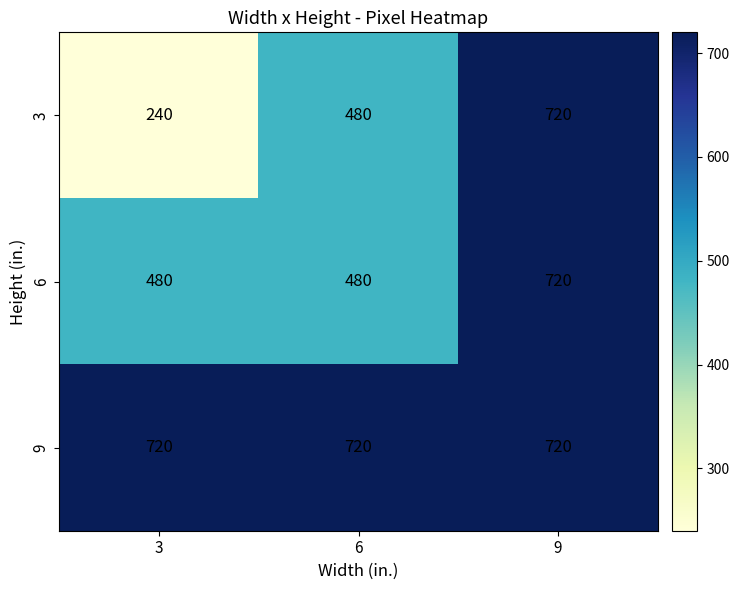

Reading left to right, what are all the values shown in this chart?

3: 240	480	720
6: 480	480	720
9: 720	720	720